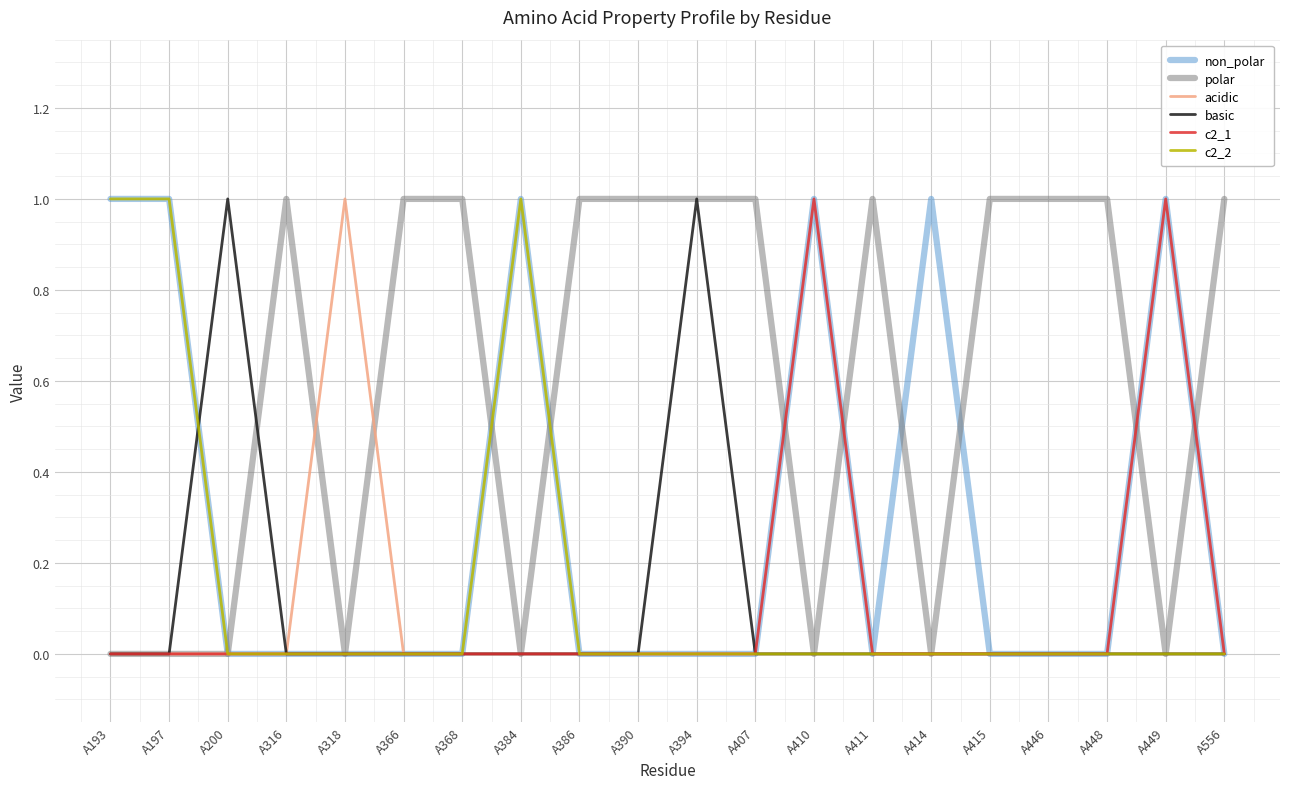

What is the difference between the second highest and second lowest values in the c2_1 series?

1